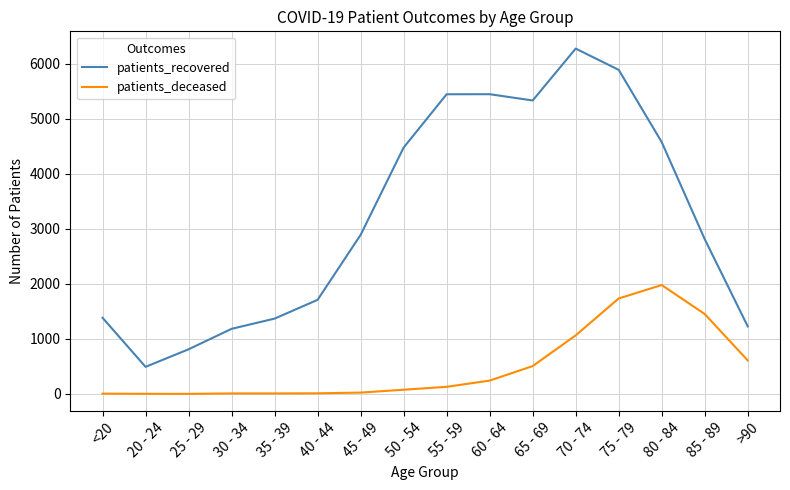

Does the chart have visible grid lines?

Yes